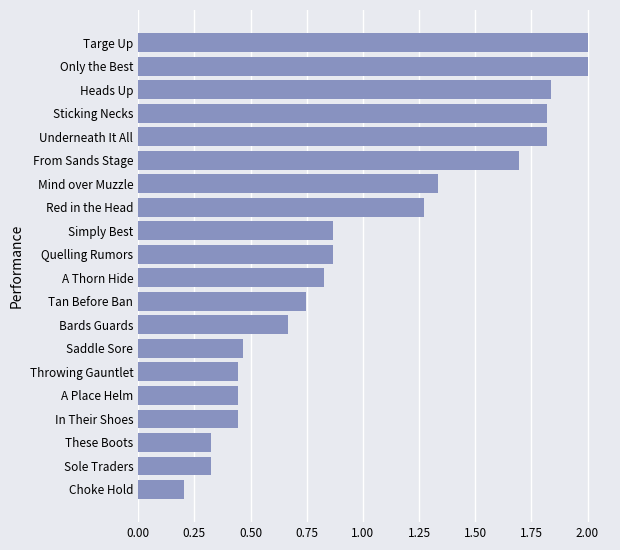

The value at Choke Hold is 0.3. True or false?

False